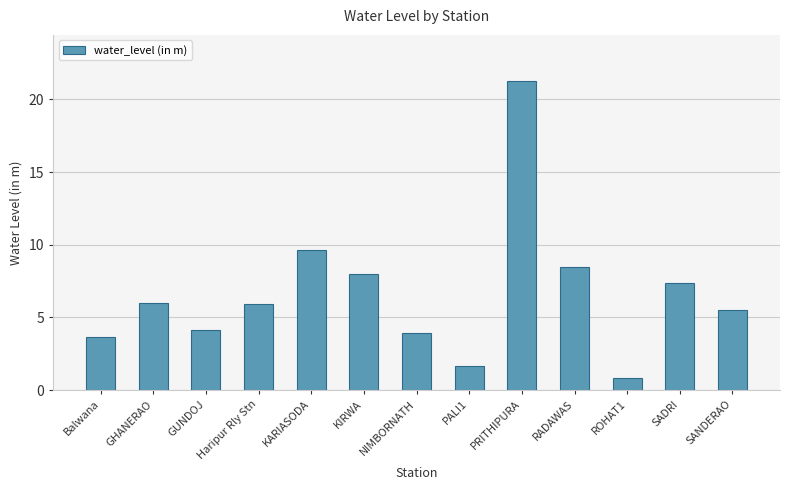

Does the chart contain stacked bars?

No